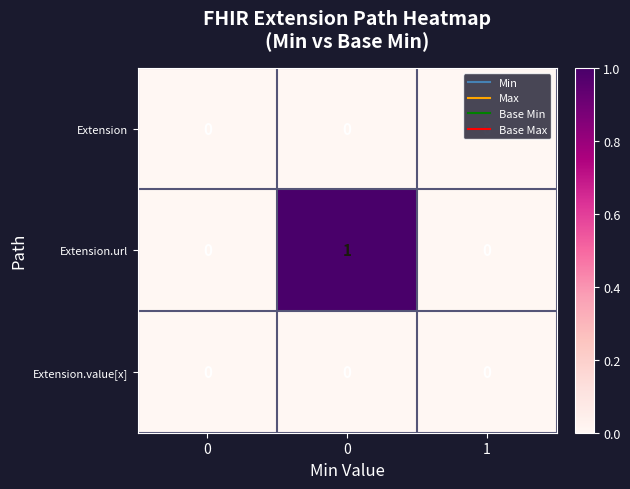

Count the number of categories in the chart.

3